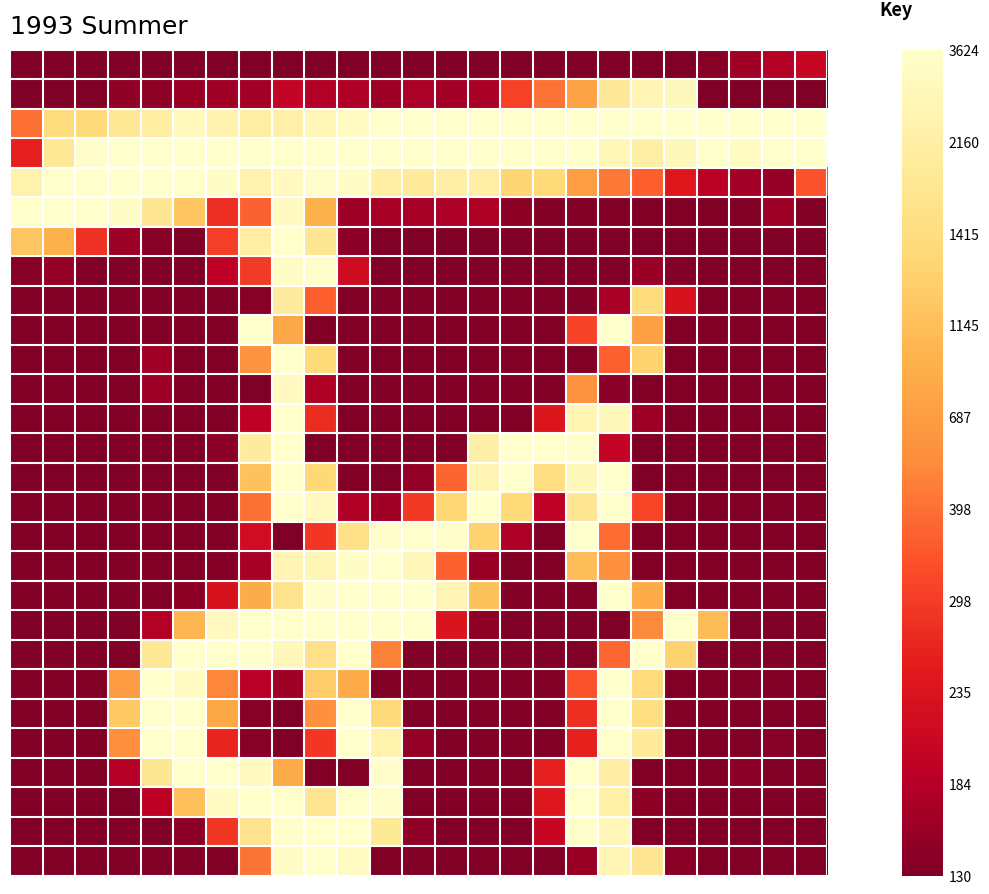

At how many categories does at least one series exceed 221?

25